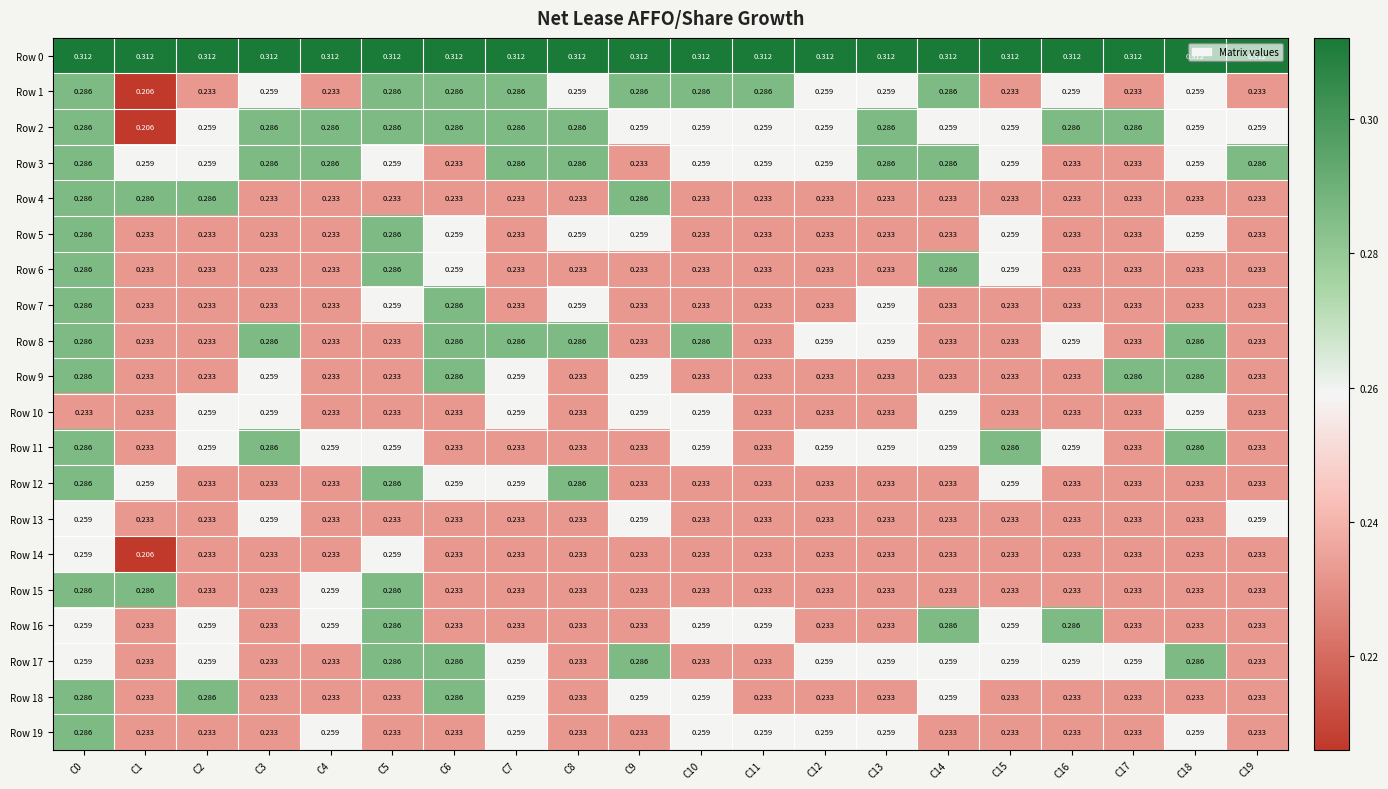

Is the value of Row 0 at C18 greater than the value of Row 2 at C7?

Yes